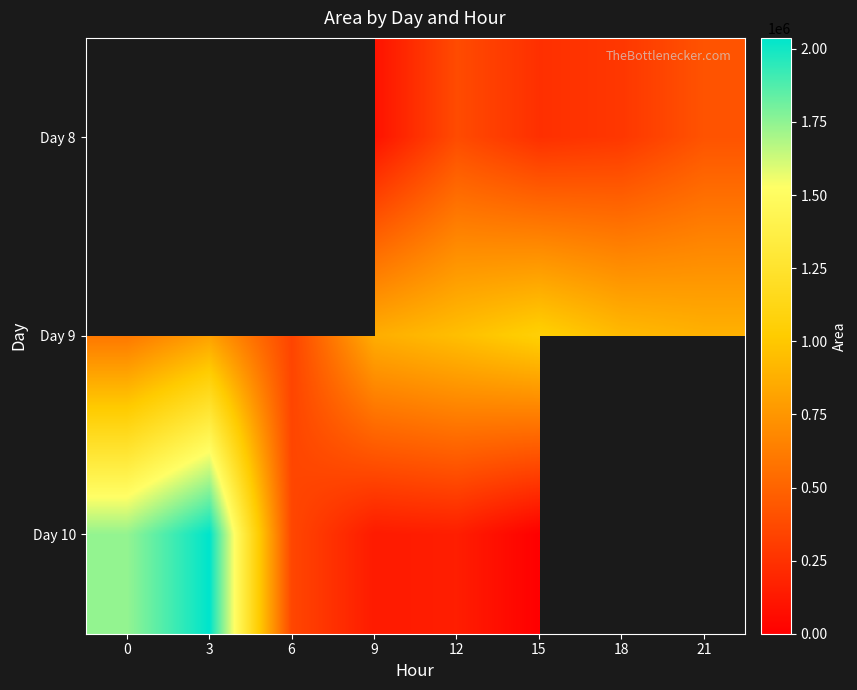

At 12, list the series in order from largest to smallest.

Day 9, Day 8, Day 10